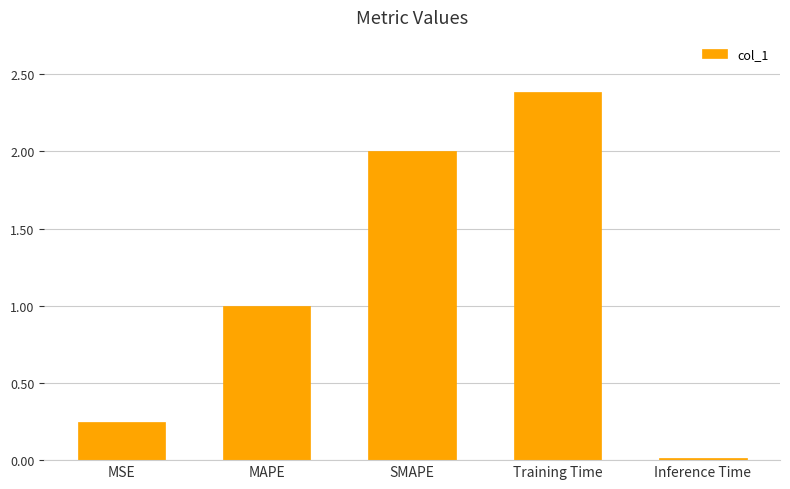

What is the greatest value displayed?

2.4